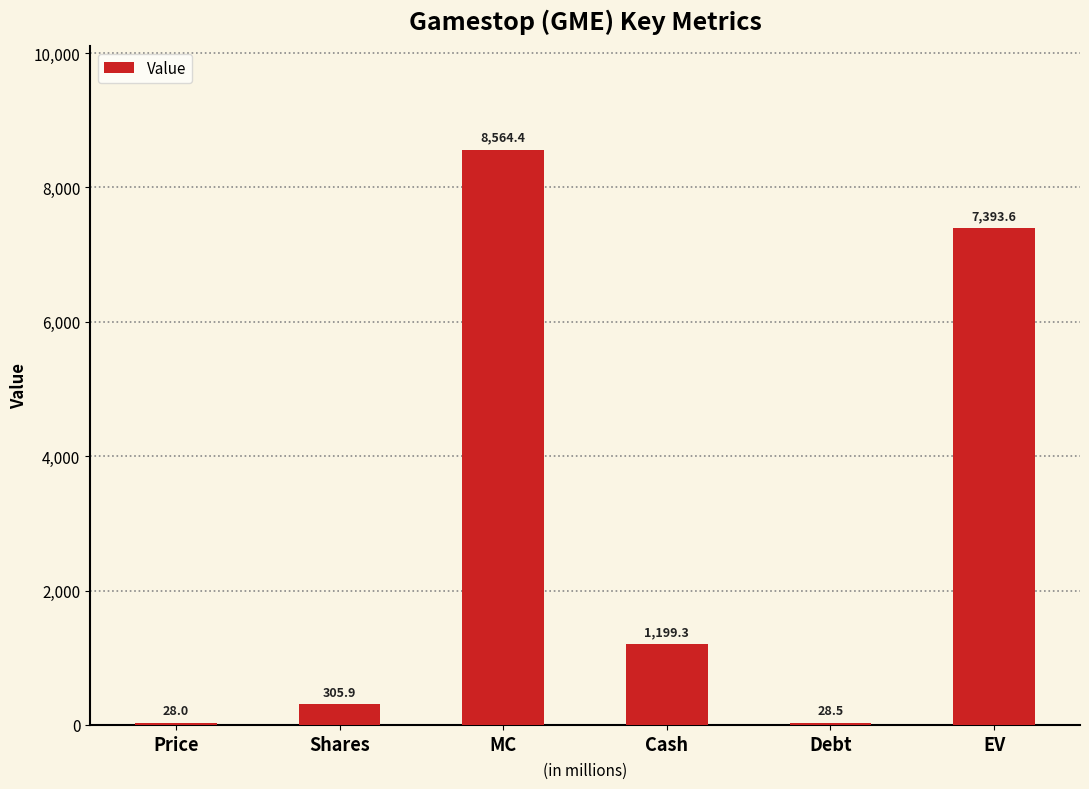

What is the sum of all values?

17519.8